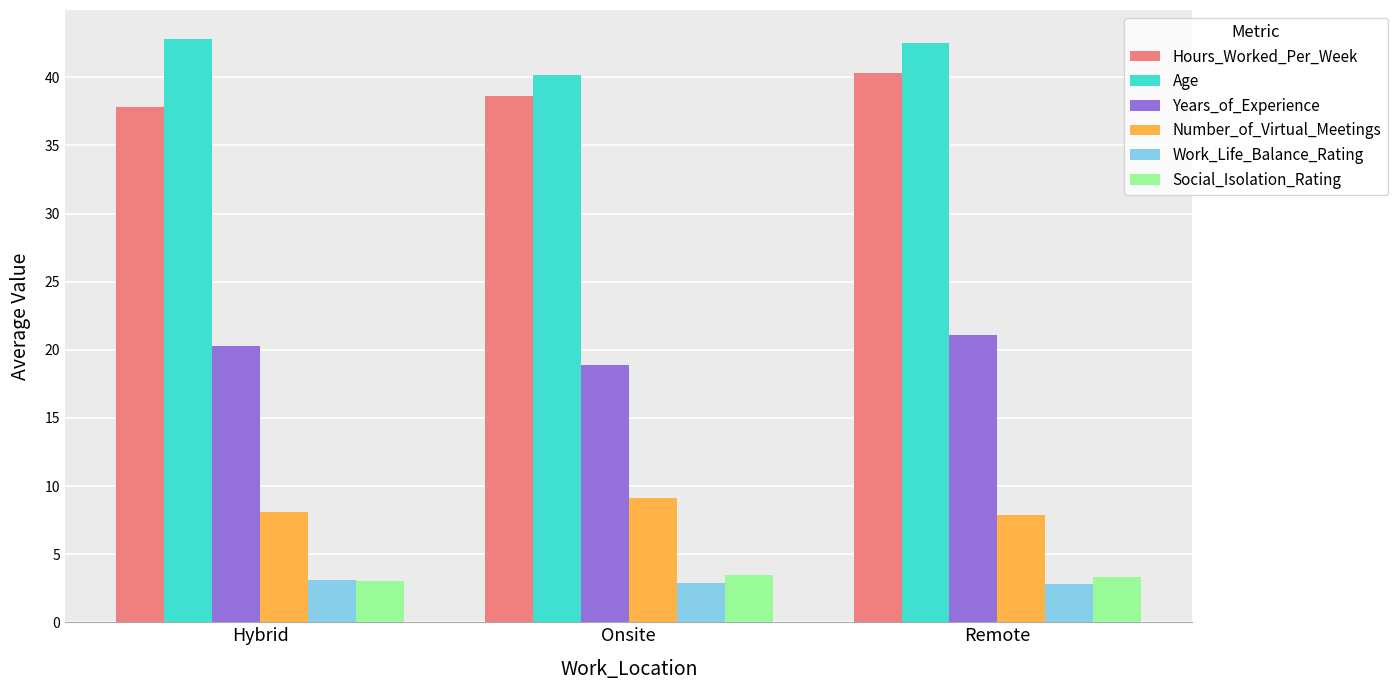

What is the spread (max minus min) of values at Onsite?

37.3